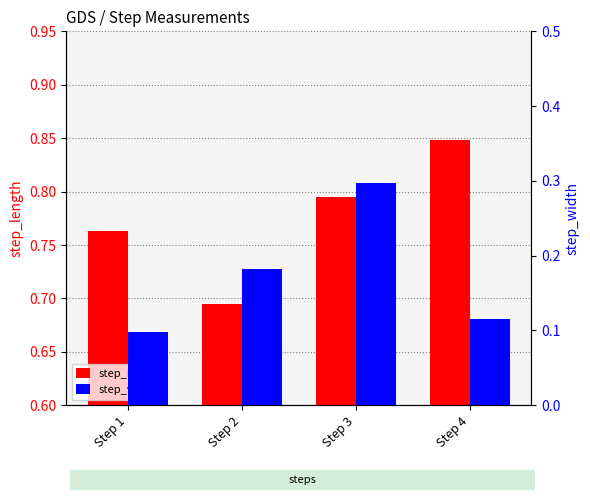

At how many categories does at least one series exceed 0?

4